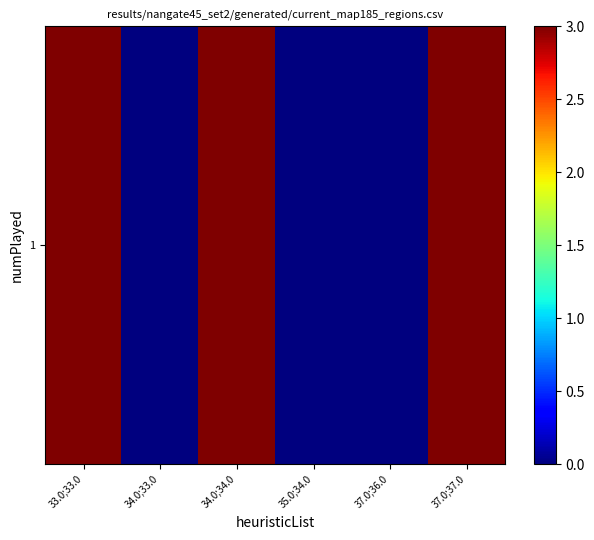

Rank the categories by value from lowest to highest.

34.0;33.0, 35.0;34.0, 37.0;36.0, 33.0;33.0, 34.0;34.0, 37.0;37.0